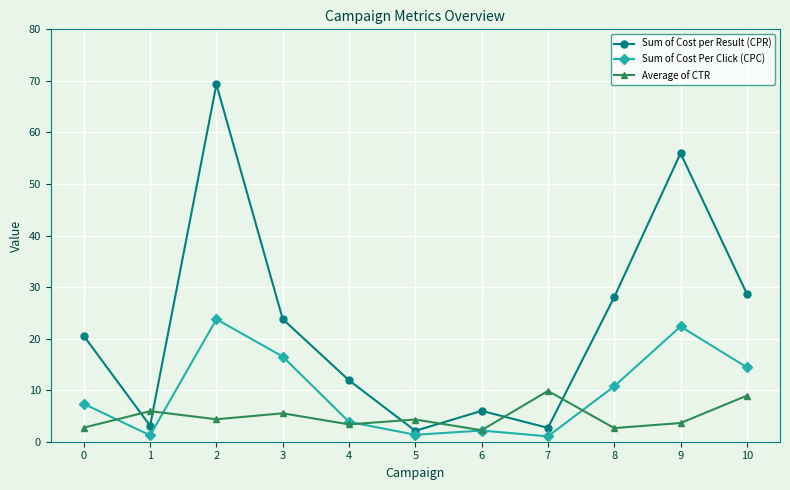

Which series has the largest total across all categories?

Sum of Cost per Result (CPR)